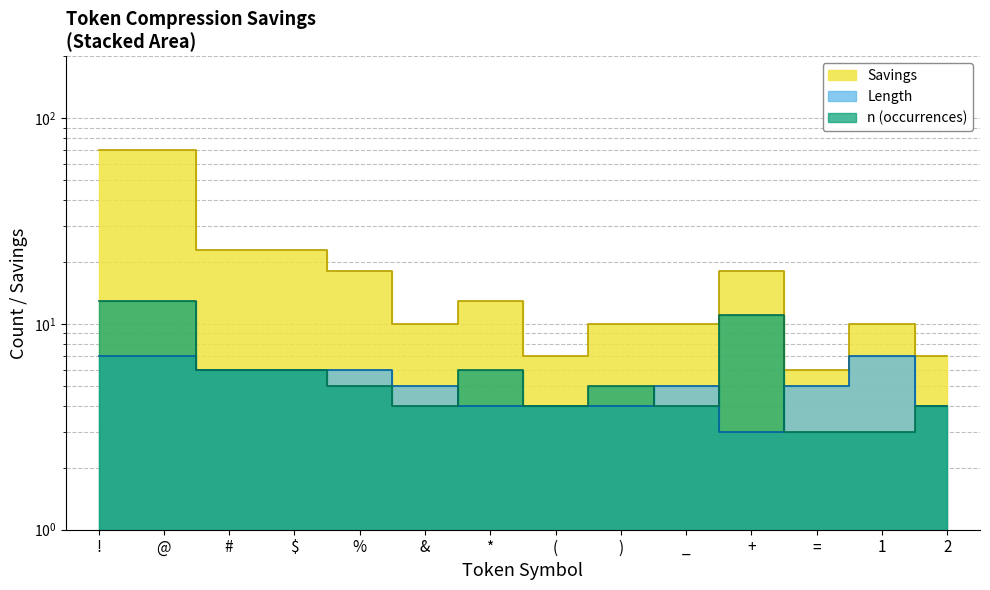

Rank the categories by value from highest to lowest.

!, @, #, $, %, +, *, &, ), _, 1, (, 2, =